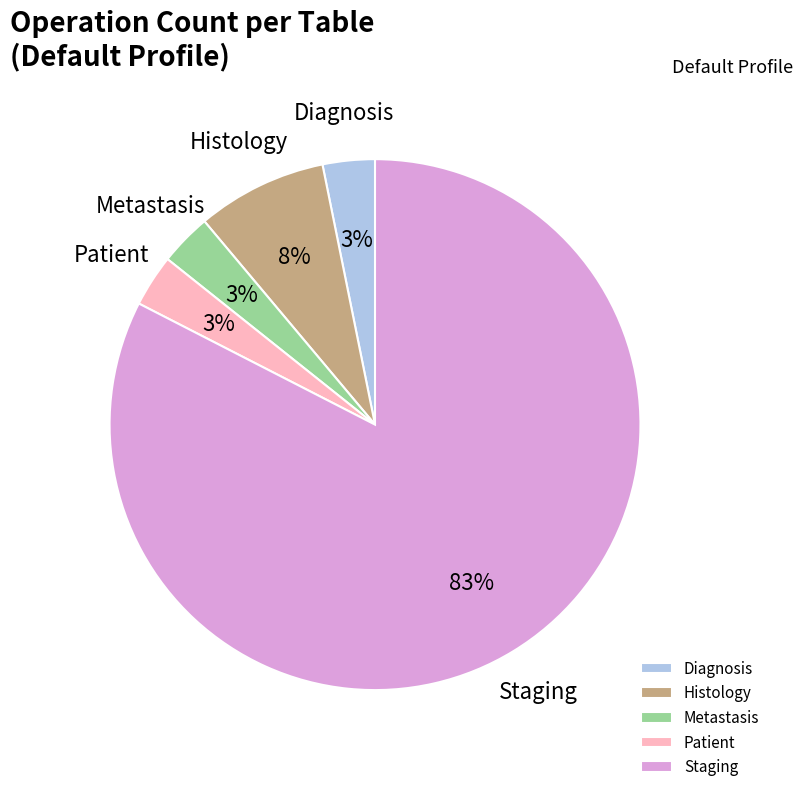

Combined, do Patient and Histology account for over 50%?

No